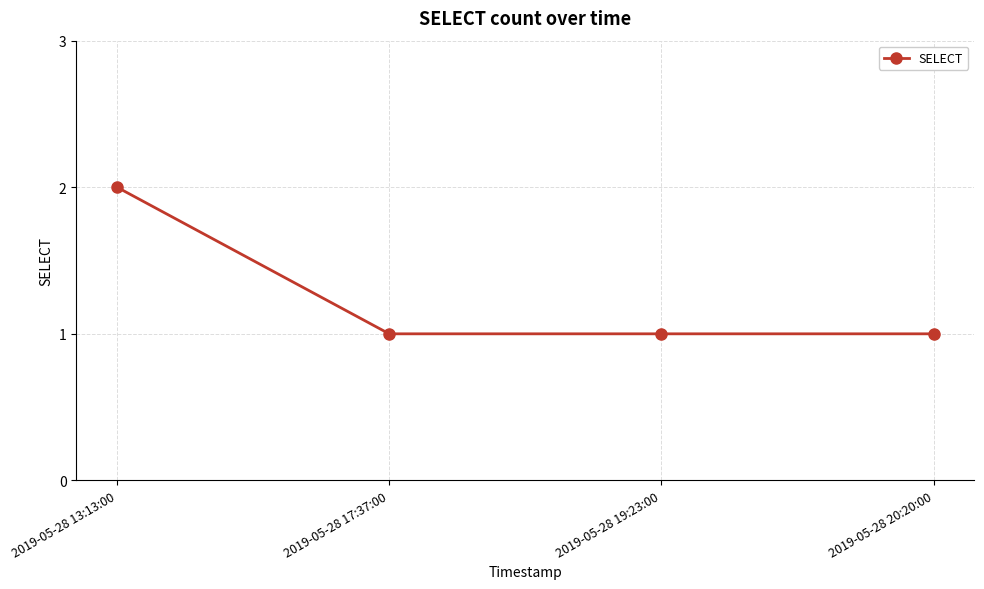

True or false: there are more than 1 points higher than both neighbors.

False